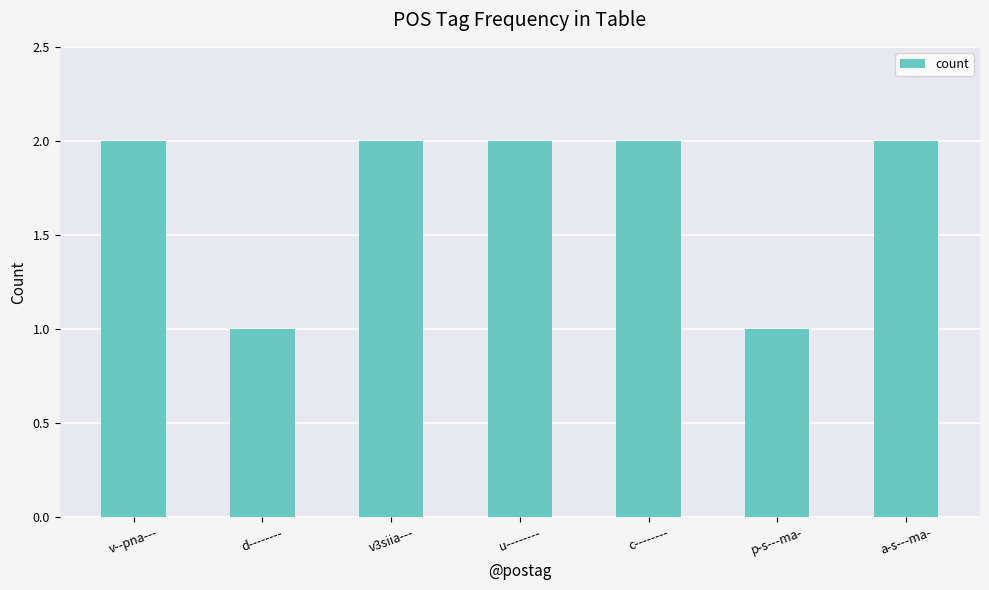

Between a-s---ma- and d--------, which is larger?

a-s---ma-